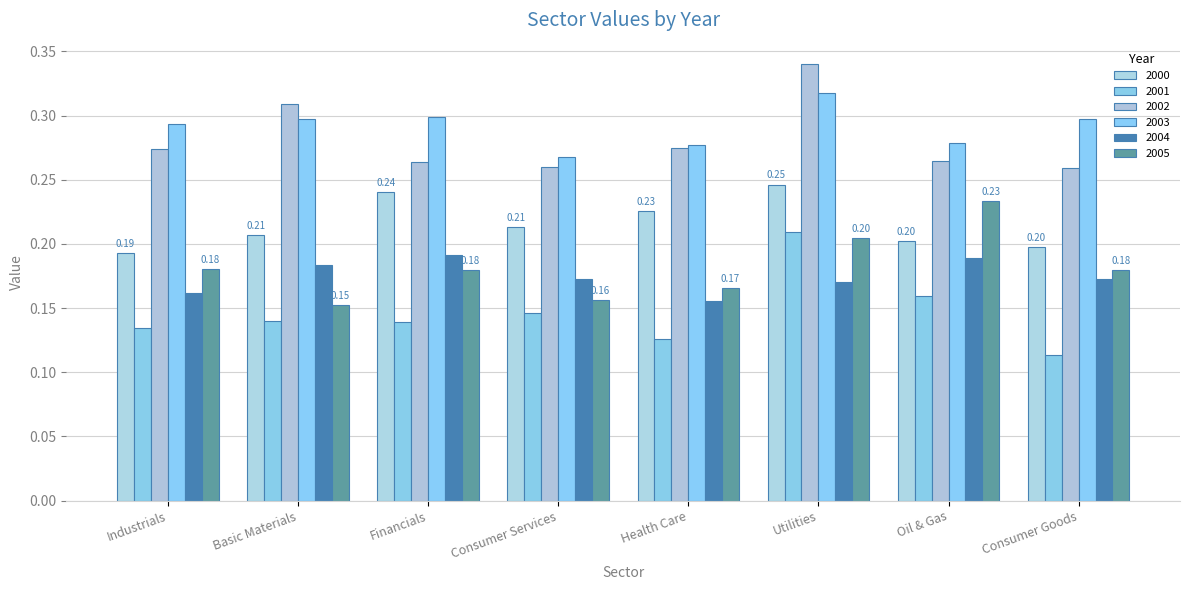

How many bars are there in each group?

6